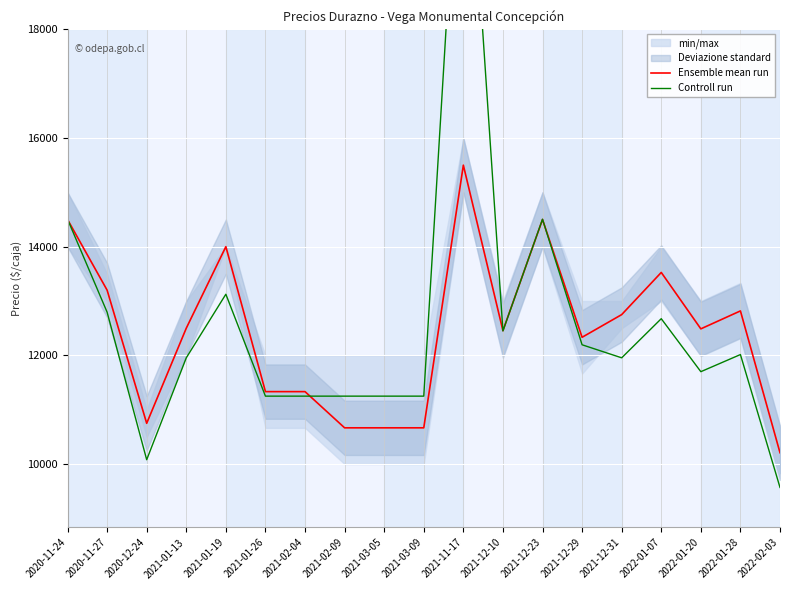

Does the chart display data point markers on the line(s)?

No